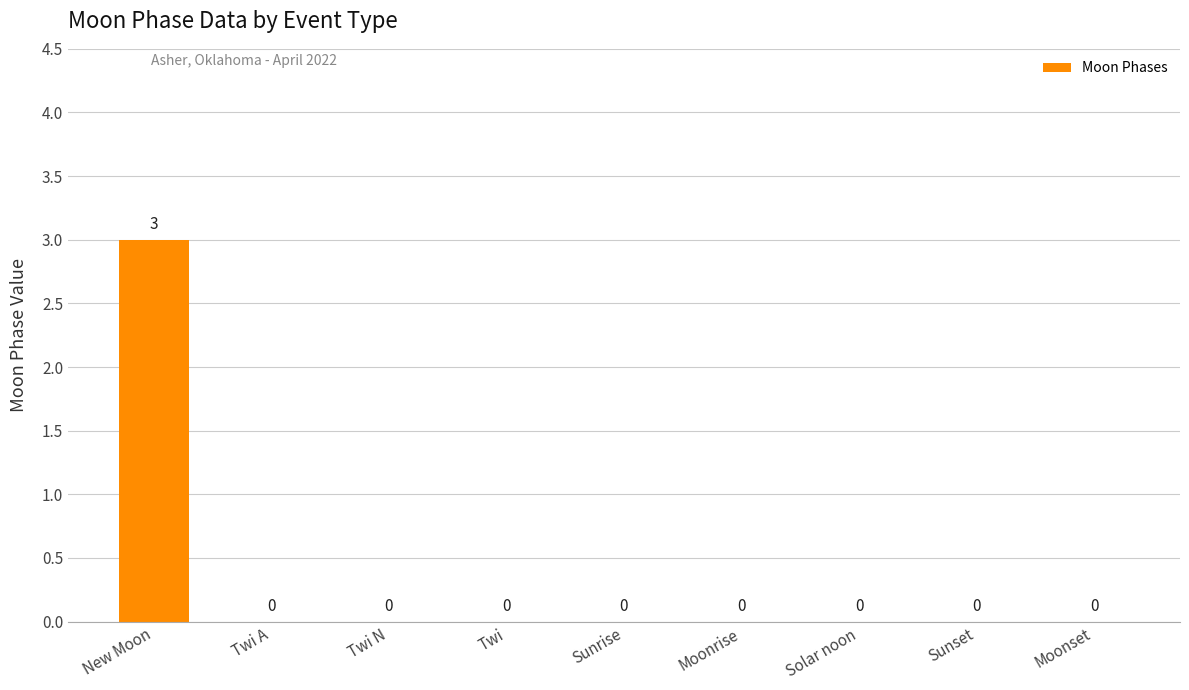

Reading left to right, transcribe all the data shown in this chart.

3	0	0	0	0	0	0	0	0